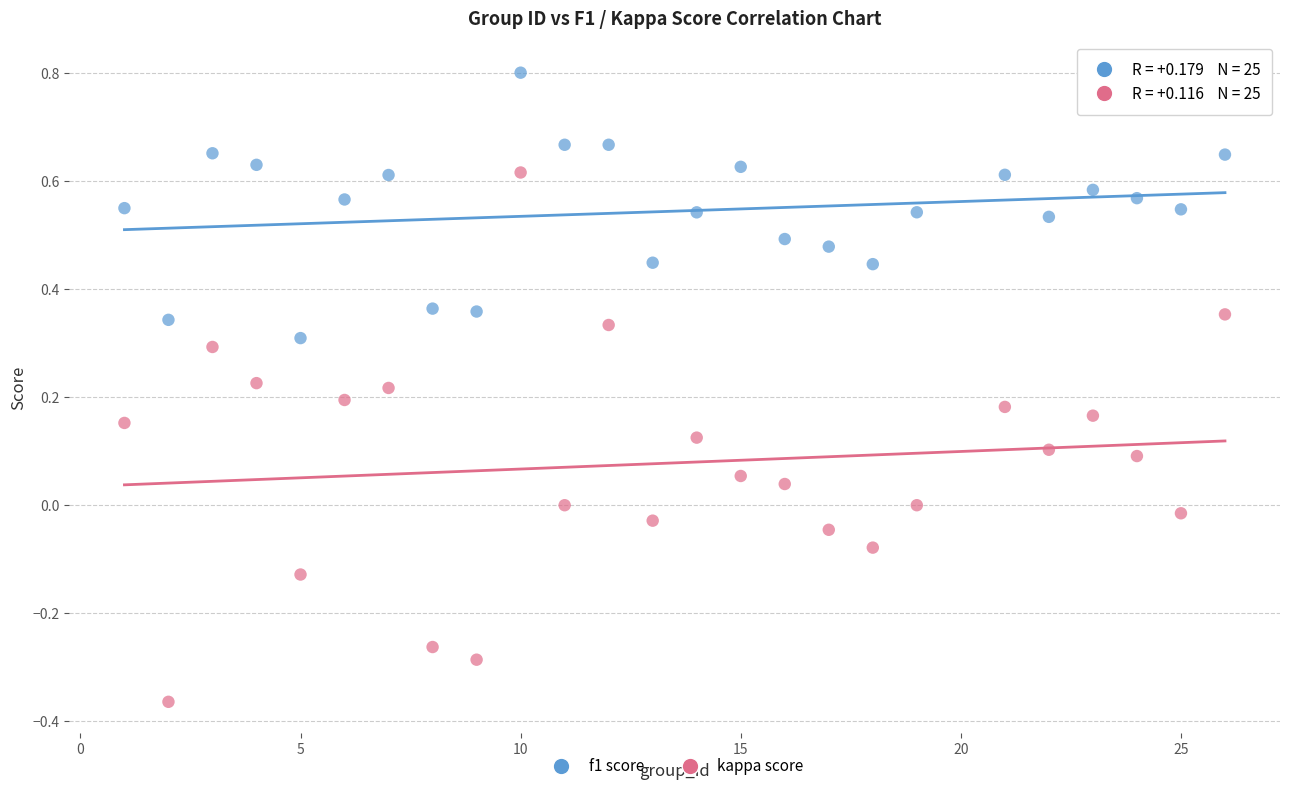

Across all data points, what is the range of X values (max minus min)?

25.0